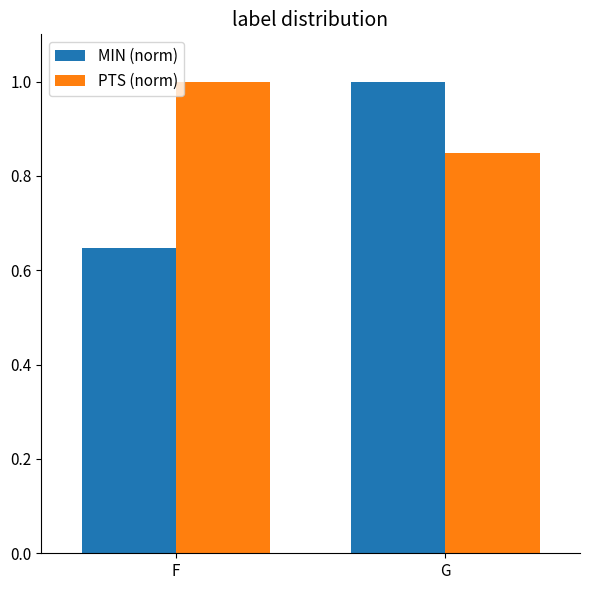

What is the greatest value displayed?

1.0